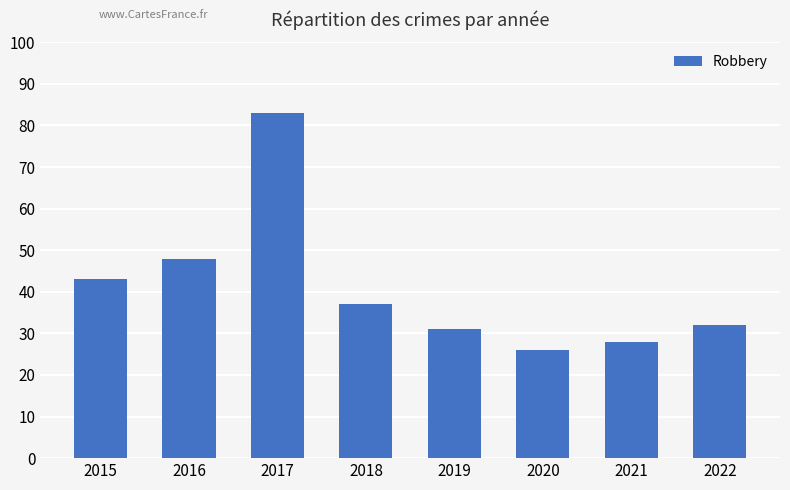

At which category does the chart reach its minimum across all series?

2020